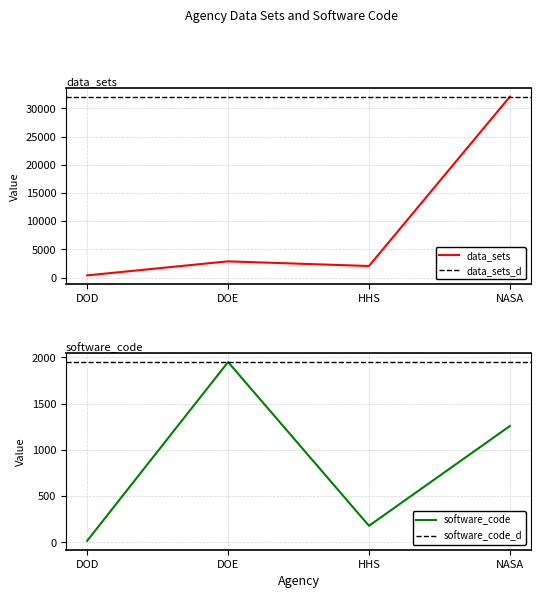

List the series in order of their peak value, lowest first.

software_code, data_sets